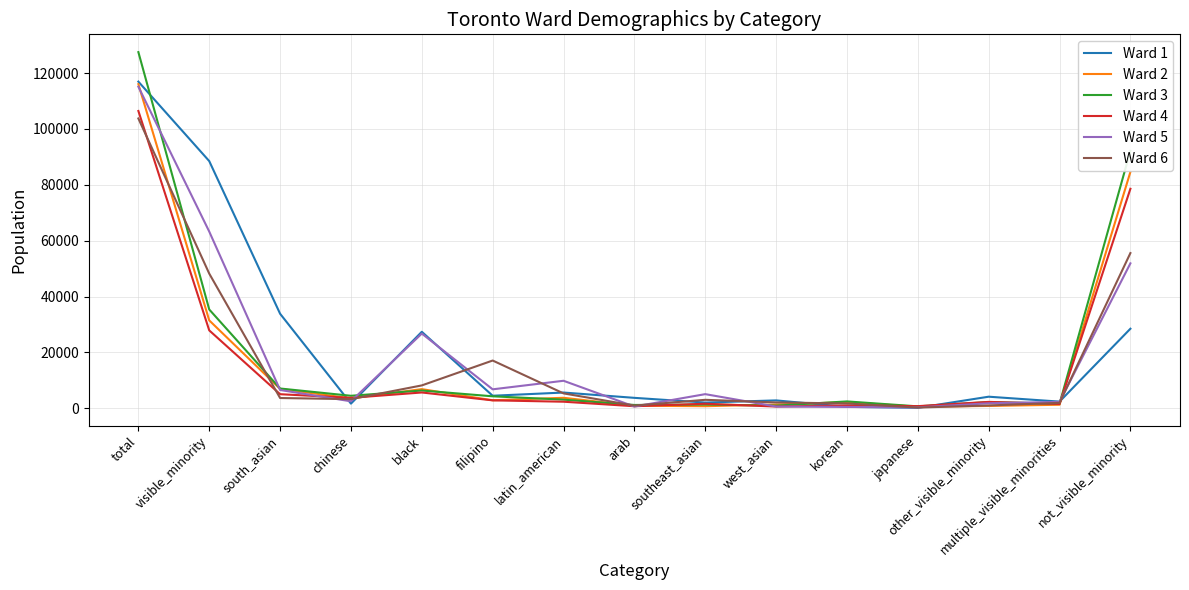

Which series has the largest total across all categories?

Ward 1